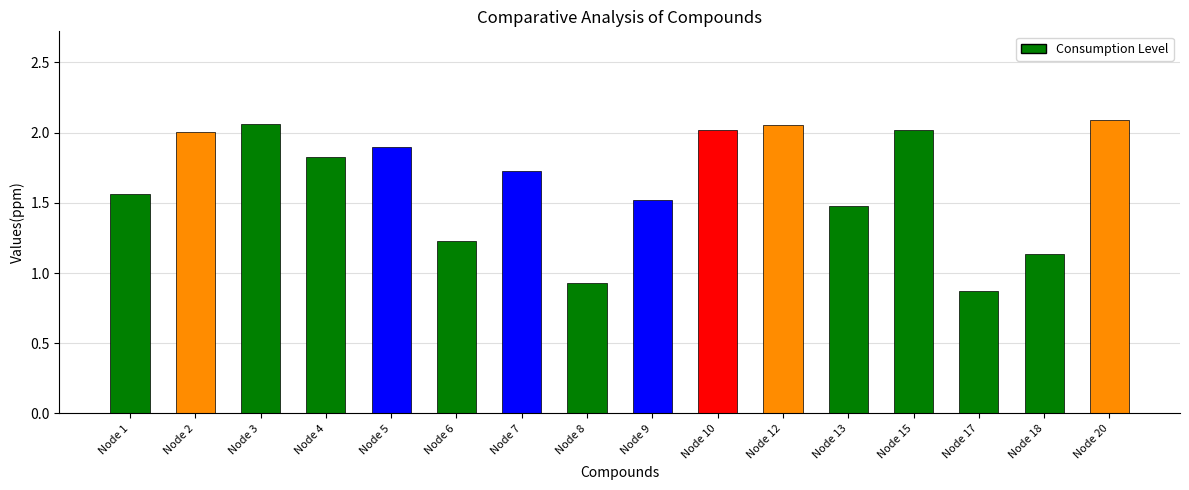

Which category has the lowest value across all series?

Node 17